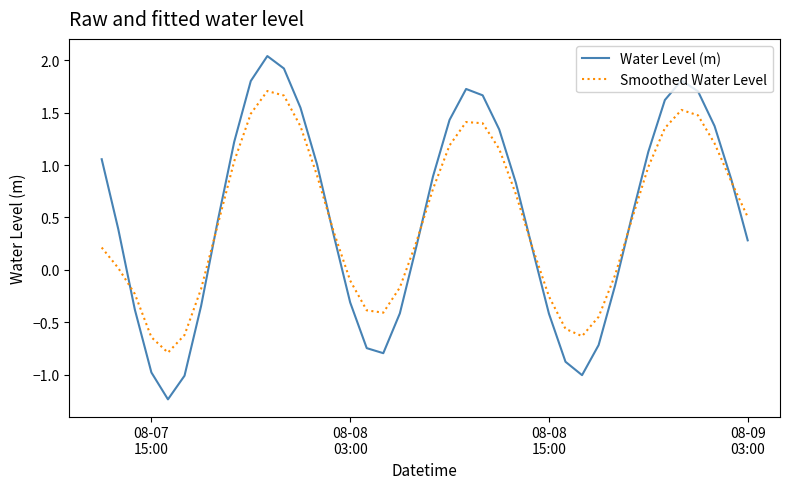

What is the smallest value displayed?

-1.2